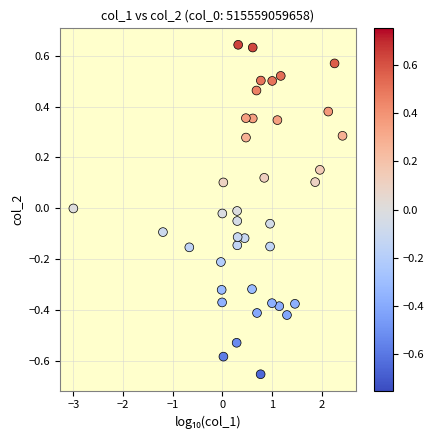

What is the range of Y values (max minus min)?

1.3